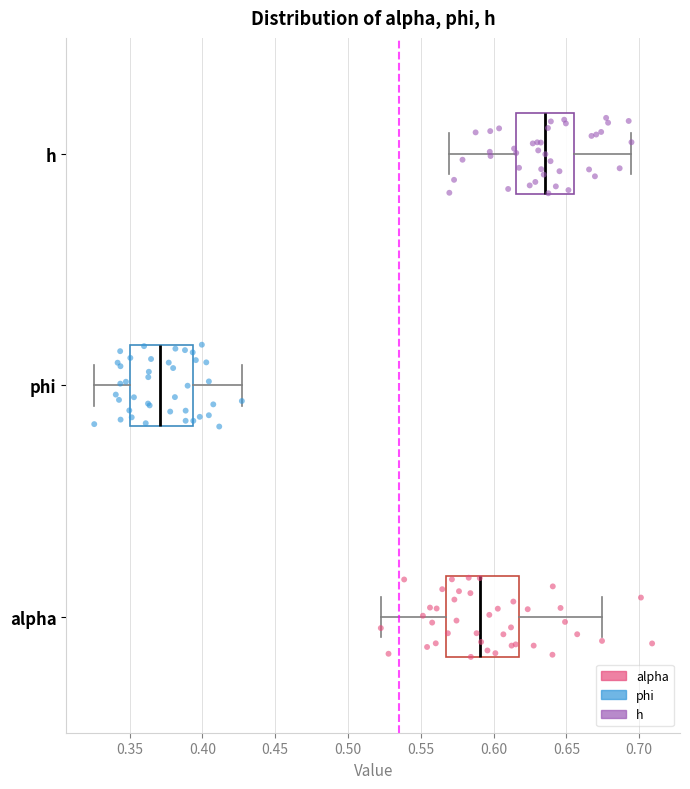

Which box's median line is the furthest to the left?

phi